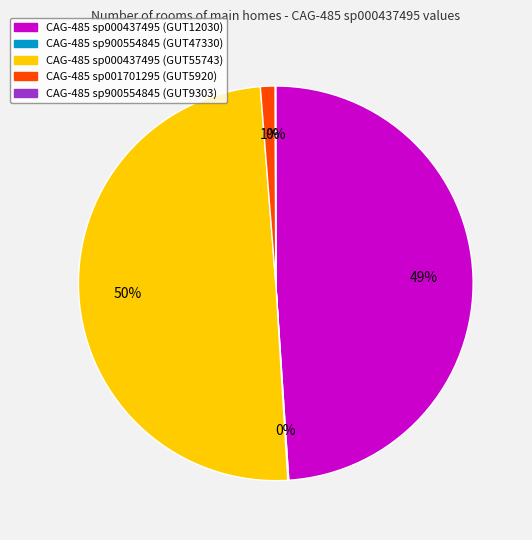

To the nearest percent, what is the difference between the largest and smallest slice percentages?

50%